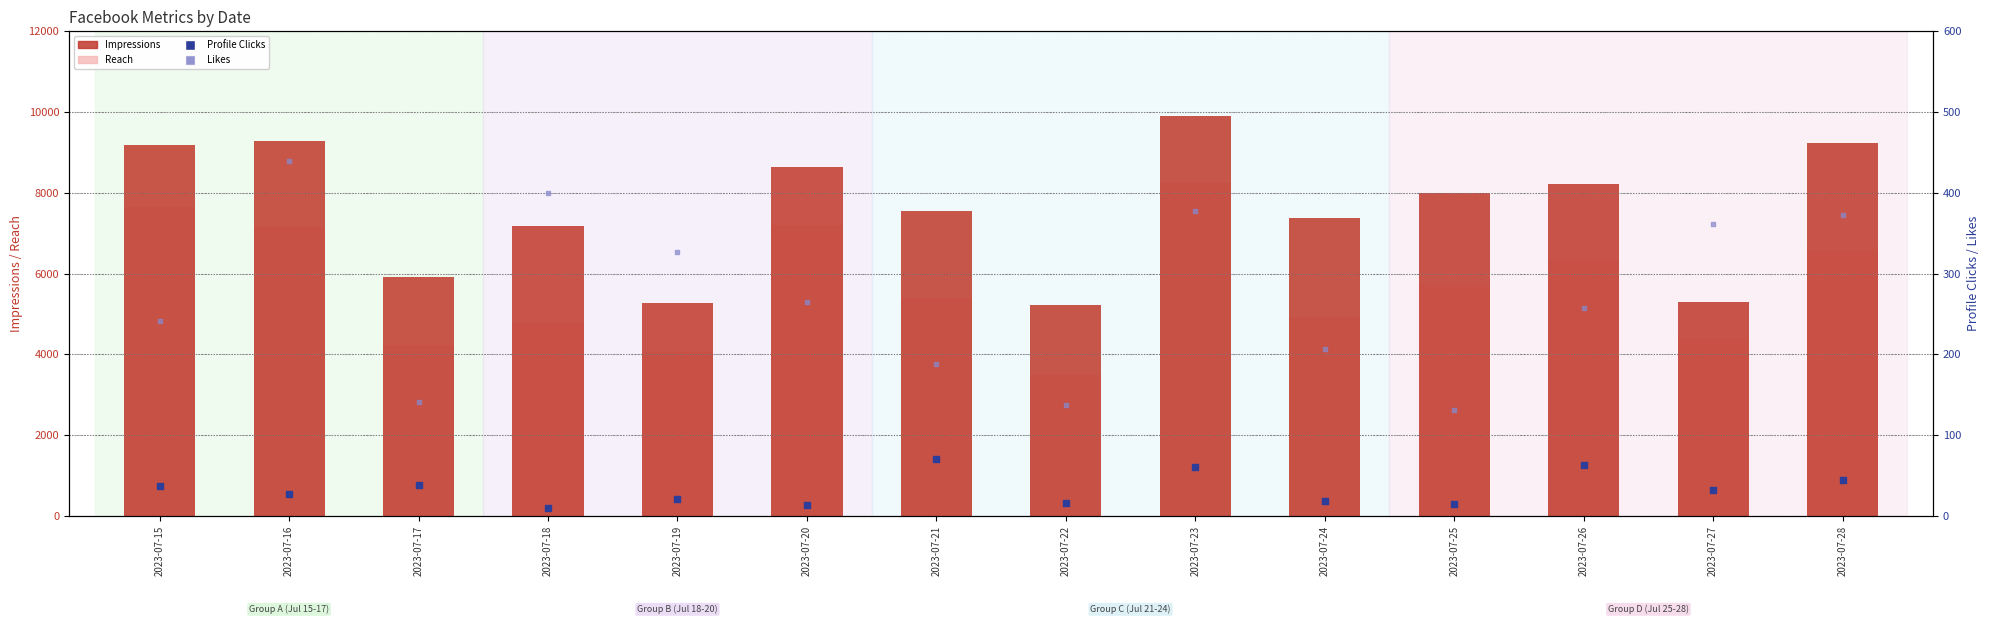

What is the total value across all series at 2023-07-18?

12353